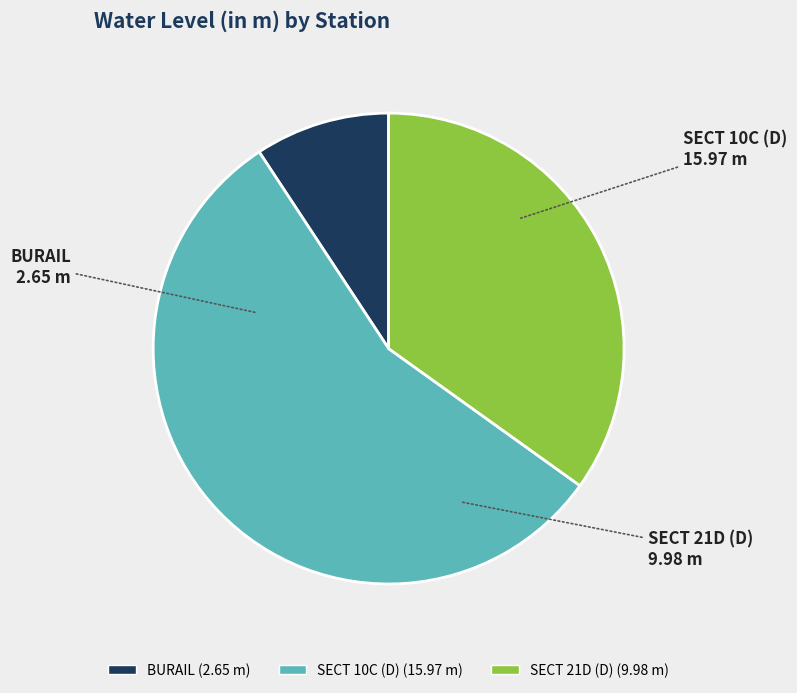

The SECT 10C (D) slice represents 56% of the pie. True or false?

True